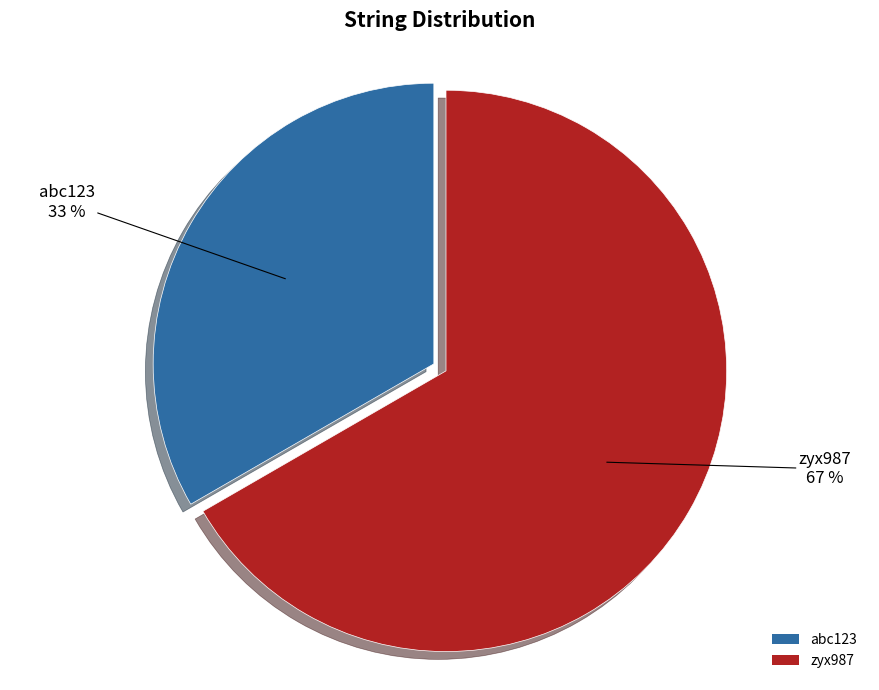

Is abc123 the majority of the pie?

No